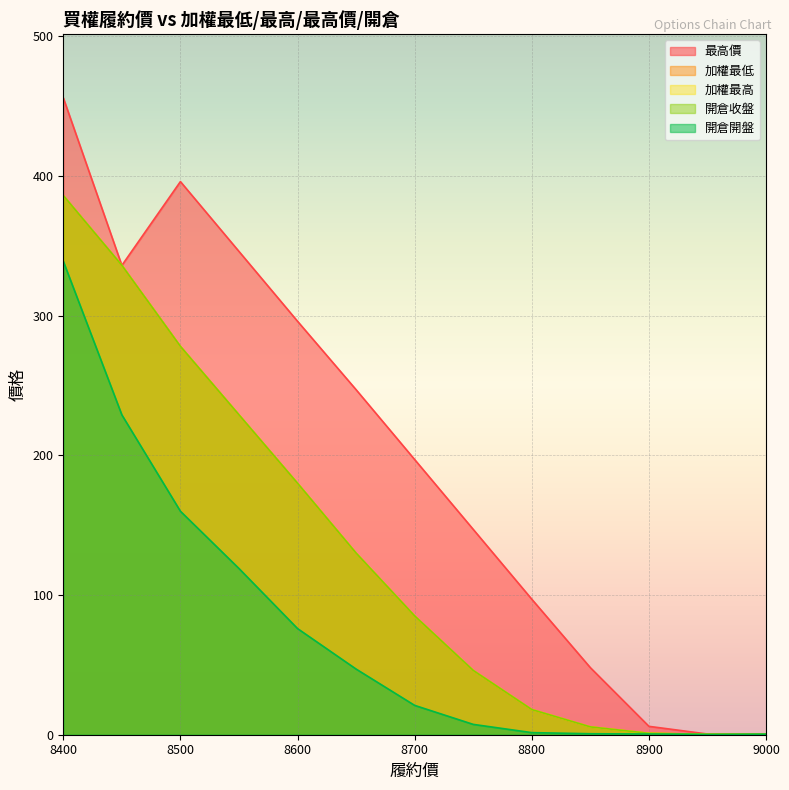

How many lines are shown in the chart?

5